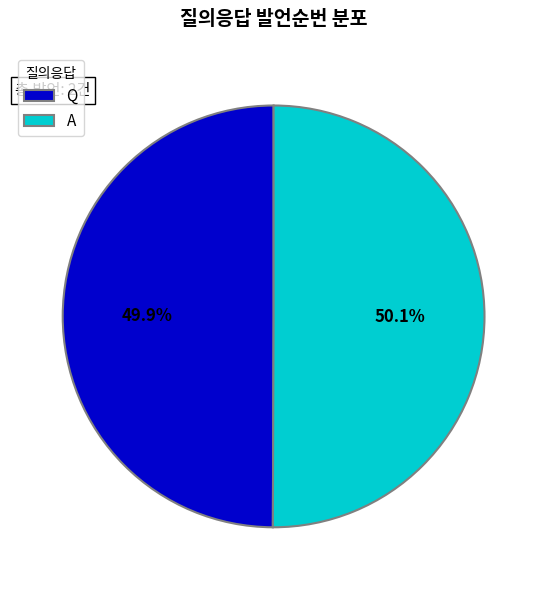

Is it true that Q is 61% of the pie?

False